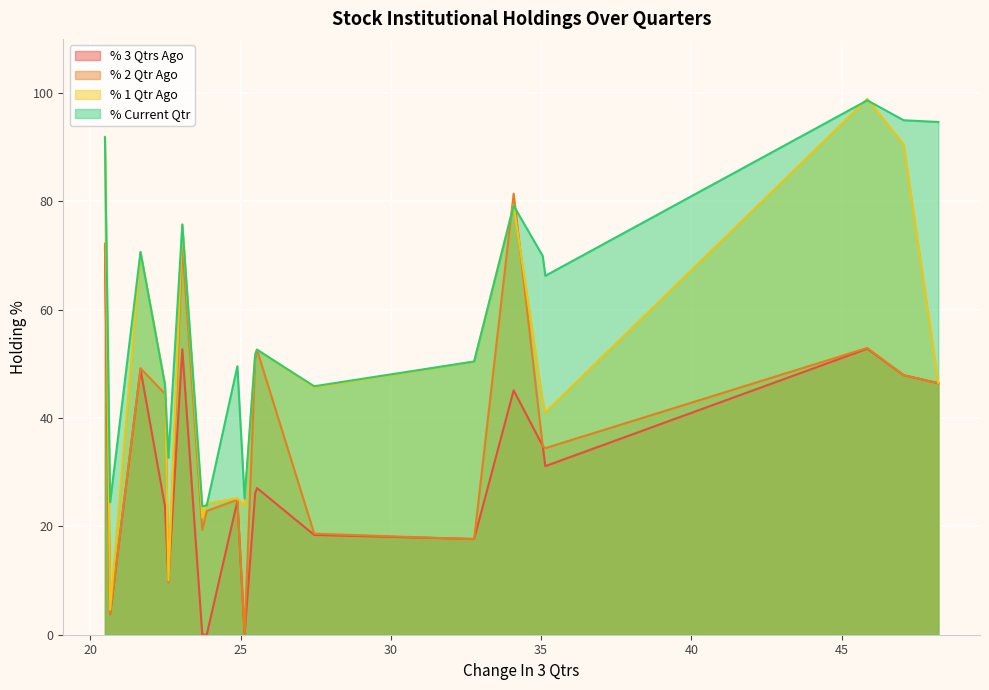

What is the average value of the % 2 Qtr Ago series?

37.8